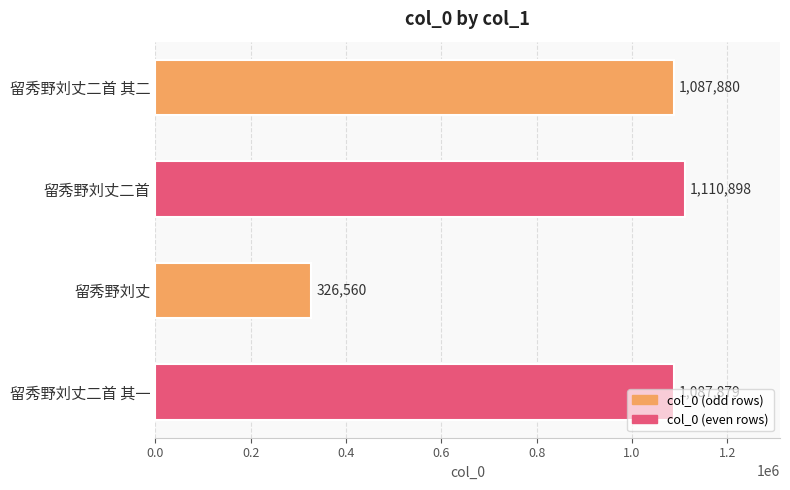

What is the average value?

903304